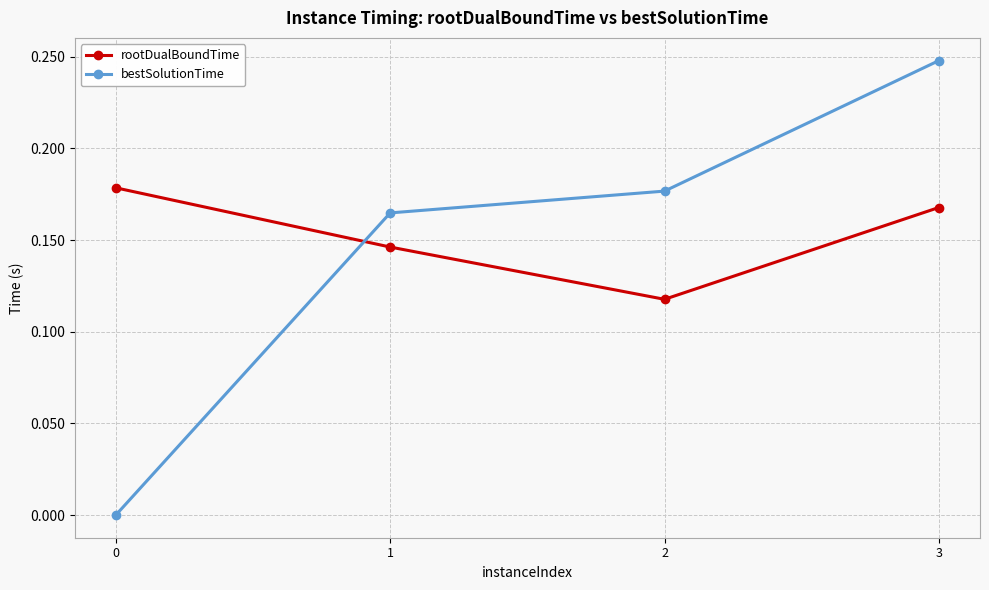

In rootDualBoundTime, how many points are lower than both neighbors (excluding endpoints)?

1